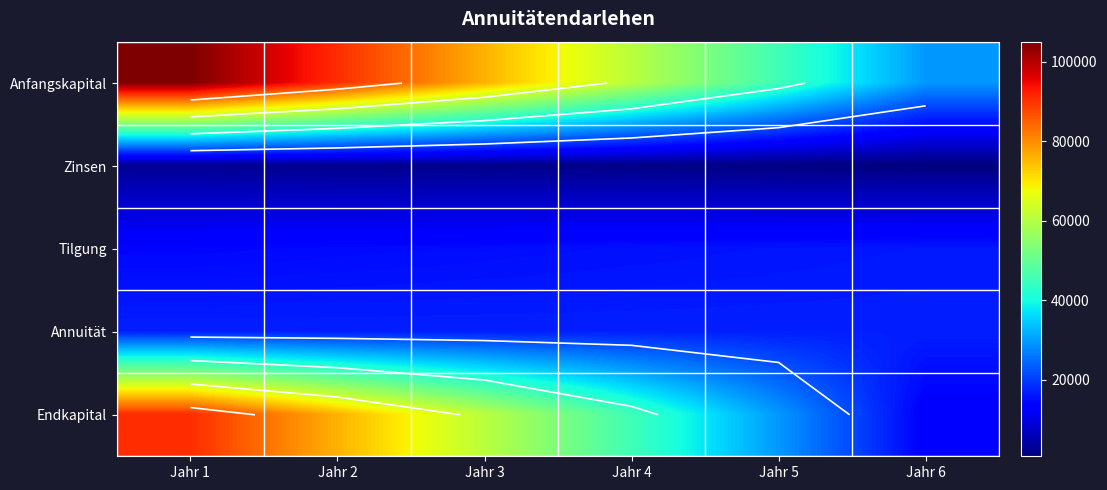

Rank the categories by Tilgung value from lowest to highest.

Jahr 1, Jahr 2, Jahr 3, Jahr 4, Jahr 5, Jahr 6